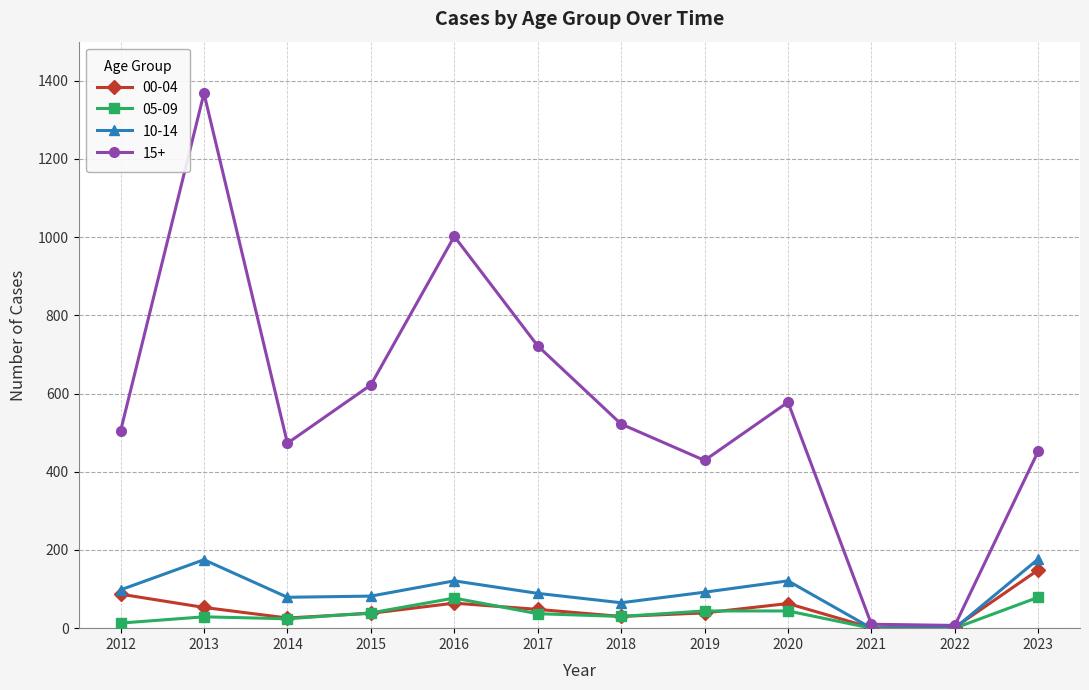

The value of 00-04 at 2016 is 64. True or false?

True